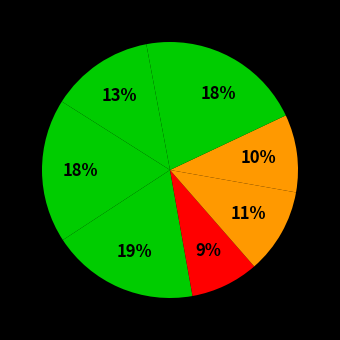

Count the number of slices in the pie.

8